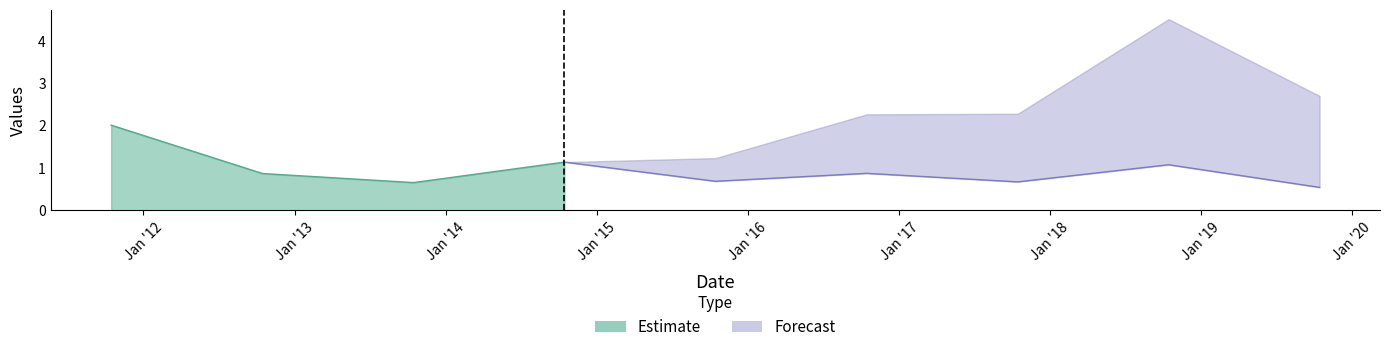

What is the maximum value shown in the chart?

2.0